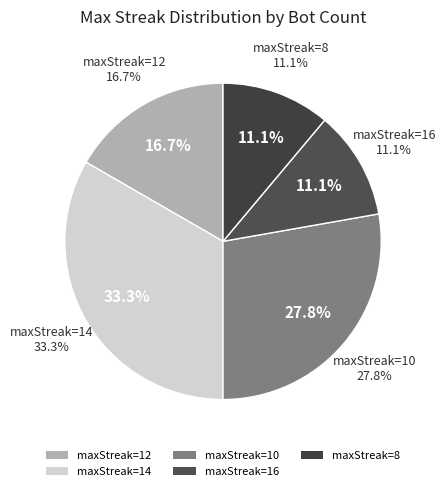

What percentage is the 12 slice, to the nearest percent?

17%